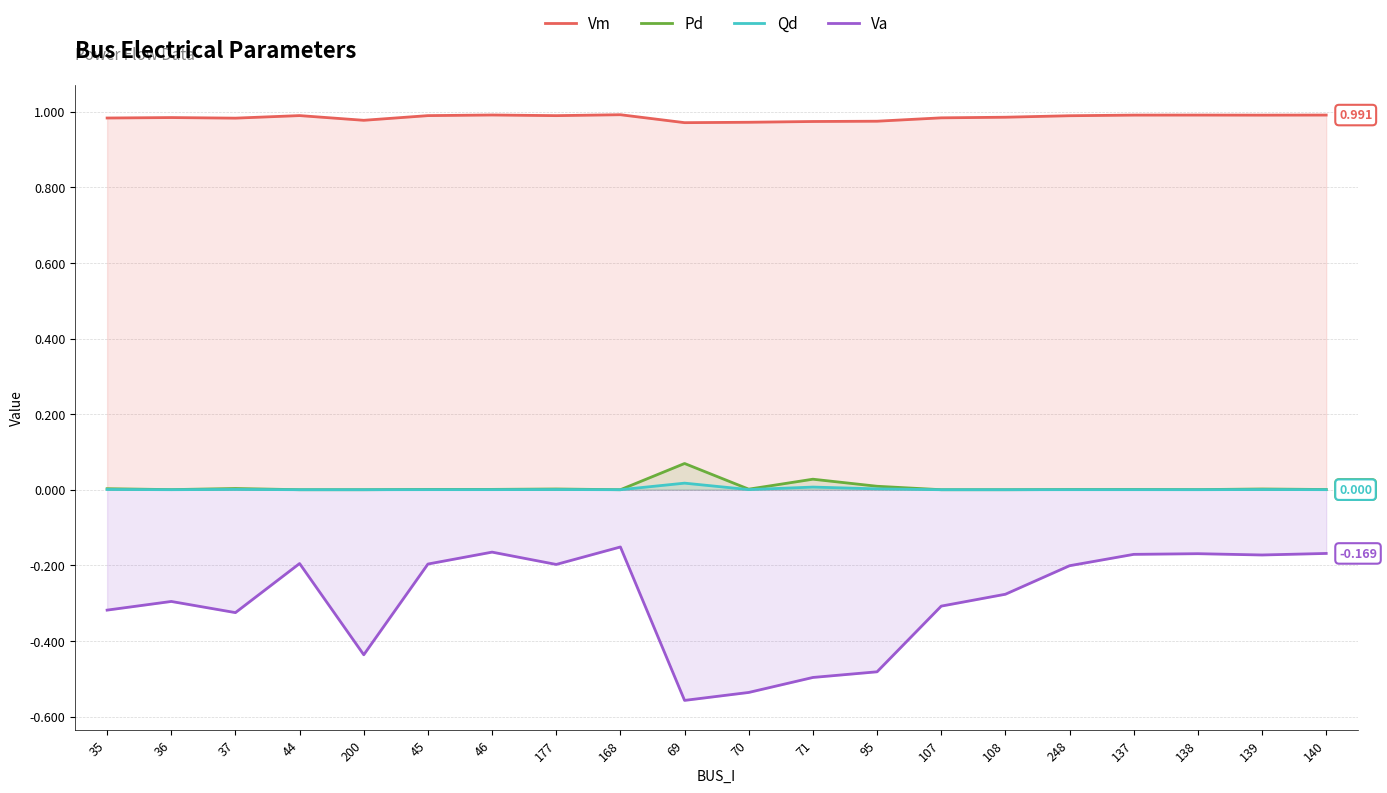

At which label is Pd closest to 0?

44